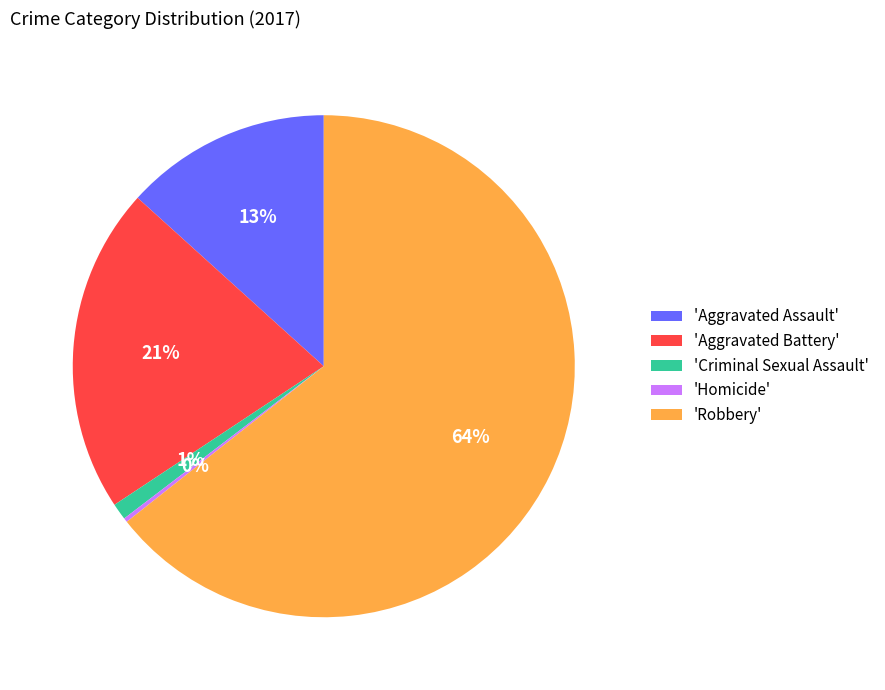

Which category has the biggest portion of the pie?

'Robbery'